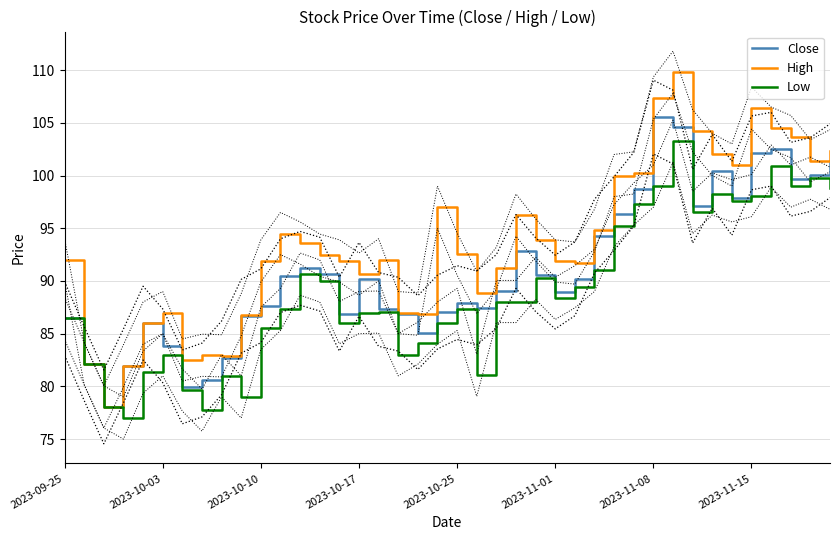

Reading left to right, what are all the values shown in this chart?

Close: 86.5	82.2	78.0	82.0	86.0	83.8	80.0	80.6	82.7	86.7	87.7	90.5	91.2	90.7	86.8	90.2	87.3	86.8	85.1	87.0	88.0	87.5	89.0	92.8	90.6	89.0	90.2	94.2	96.4	98.7	105.5	104.6	97.1	100.4	97.8	102.2	102.5	99.7	100.1	101.4
High: 92.0	82.2	78.0	82.0	86.0	87.0	82.5	83.0	82.9	86.8	91.9	94.5	93.6	92.5	91.9	90.7	92.0	87.0	86.8	97.0	92.5	88.9	91.2	96.2	93.9	91.9	91.7	94.8	100.0	100.2	107.3	109.8	104.2	102.0	101.0	106.4	104.5	103.7	101.4	102.3
Low: 86.5	82.2	78.0	77.0	81.3	83.0	79.7	77.8	81.0	79.0	85.5	87.3	90.7	90.0	86.0	87.0	87.0	83.0	84.1	86.0	87.3	81.0	88.0	88.0	90.2	88.3	89.5	91.0	95.2	97.3	99.0	103.2	96.5	98.2	97.6	98.1	100.9	99.0	99.8	98.8